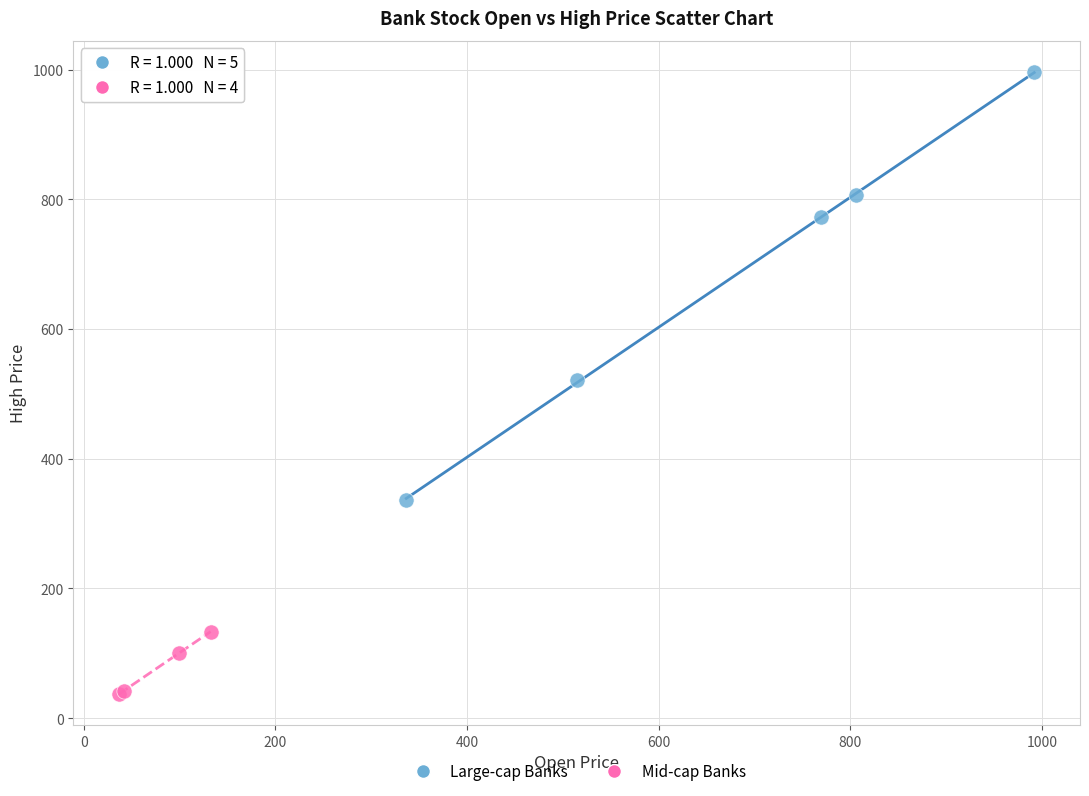

Which series contains the lowest Y value?

Mid-cap Banks